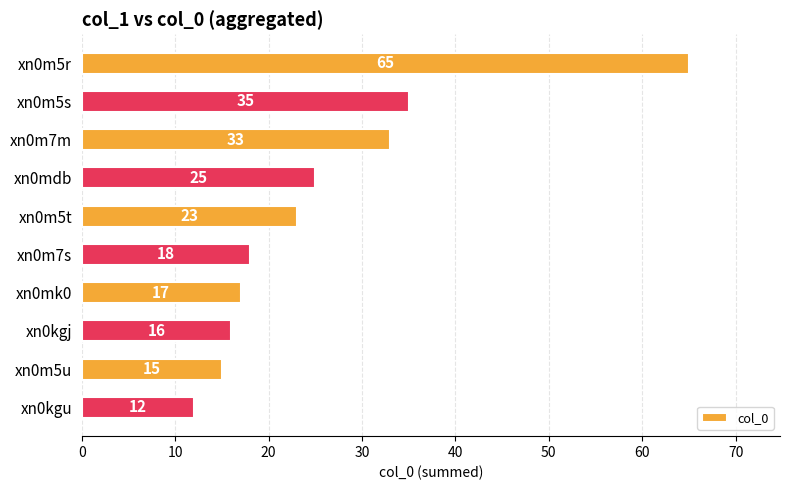

What position from the bottom is xn0m5s?

9